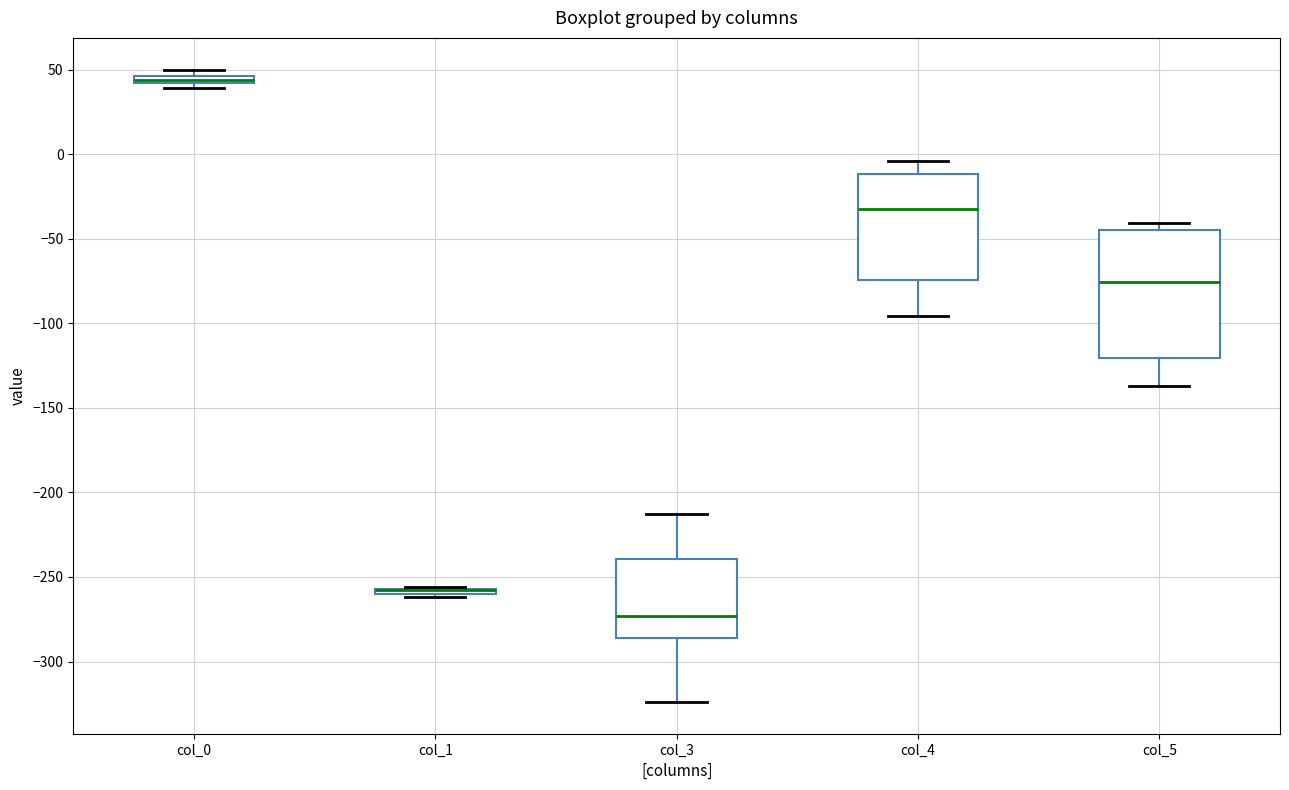

Where is the upper edge of the box for col_0 on the y-axis? The values are not printed on the chart, so give them approximately, as read against the axis.

45